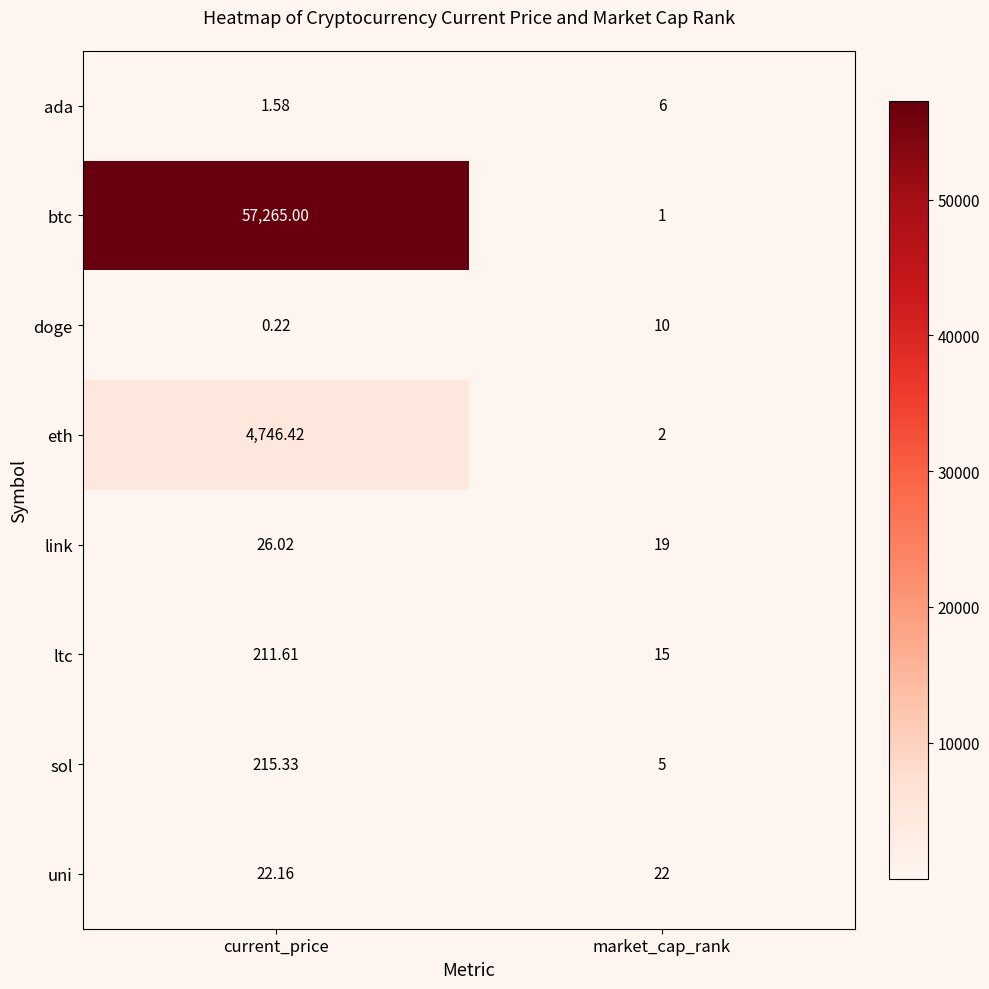

Rank the series at current_price from lowest to highest value.

doge, ada, uni, link, ltc, sol, eth, btc